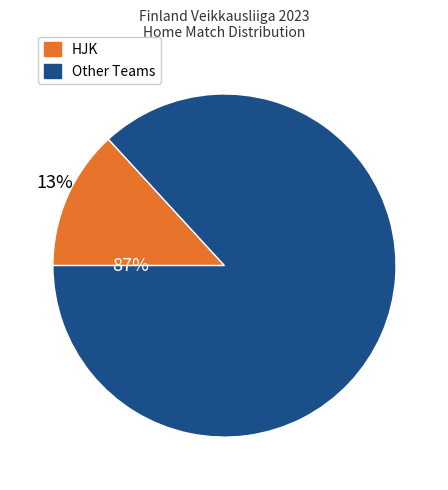

Is Ilves the majority of the pie?

No